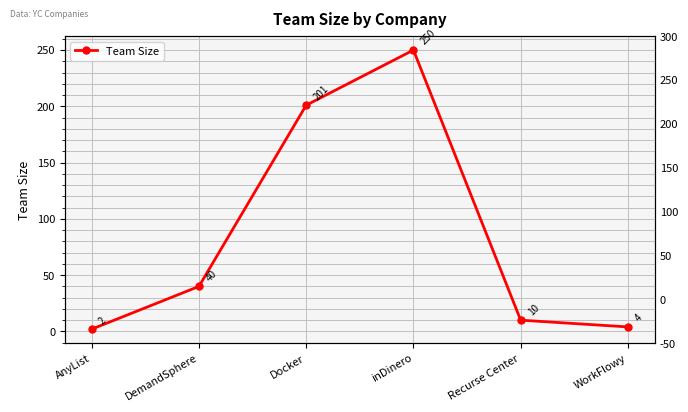

How many interior local peaks (higher than both neighbors) does the data have?

1